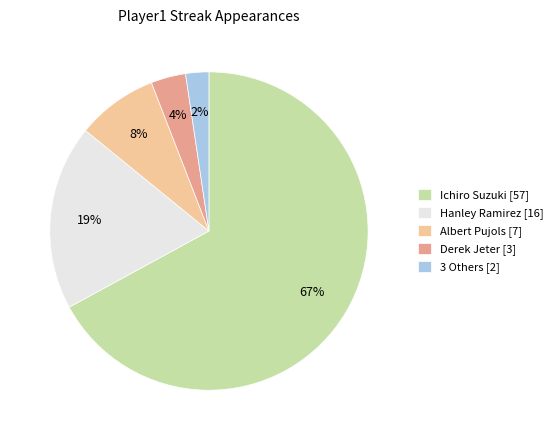

Which category has the smallest portion of the pie?

3 Others [2]